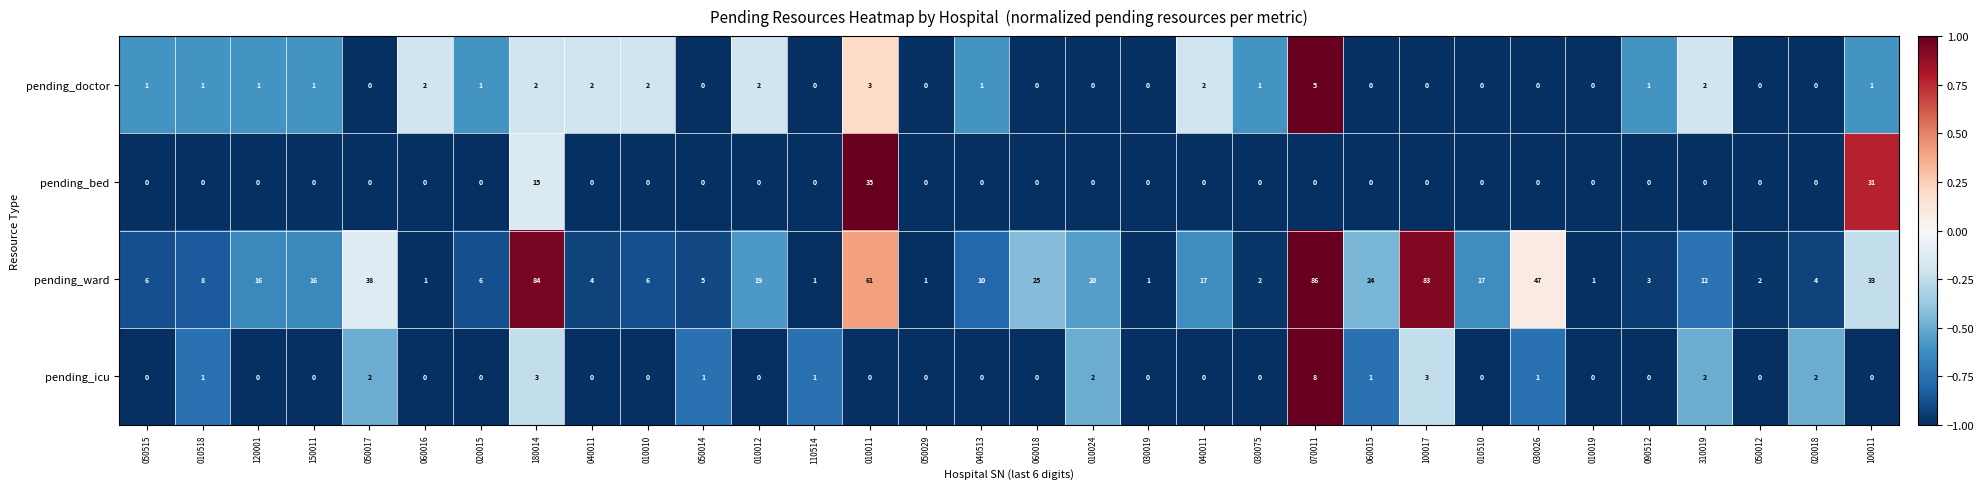

List the series in order of their peak value, lowest first.

pending_doctor, pending_icu, pending_bed, pending_ward